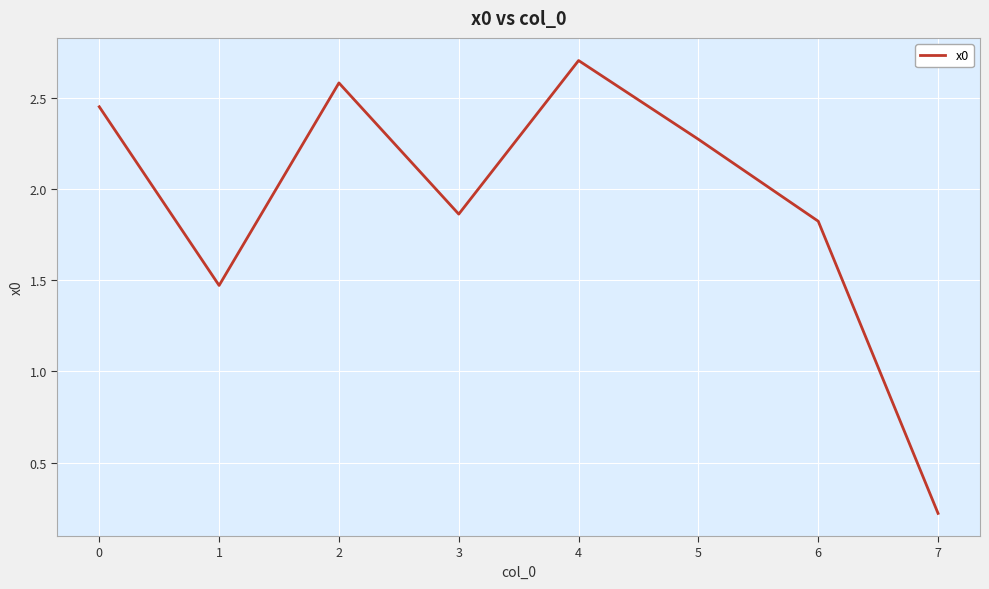

At which category does the data reach its first local peak?

2